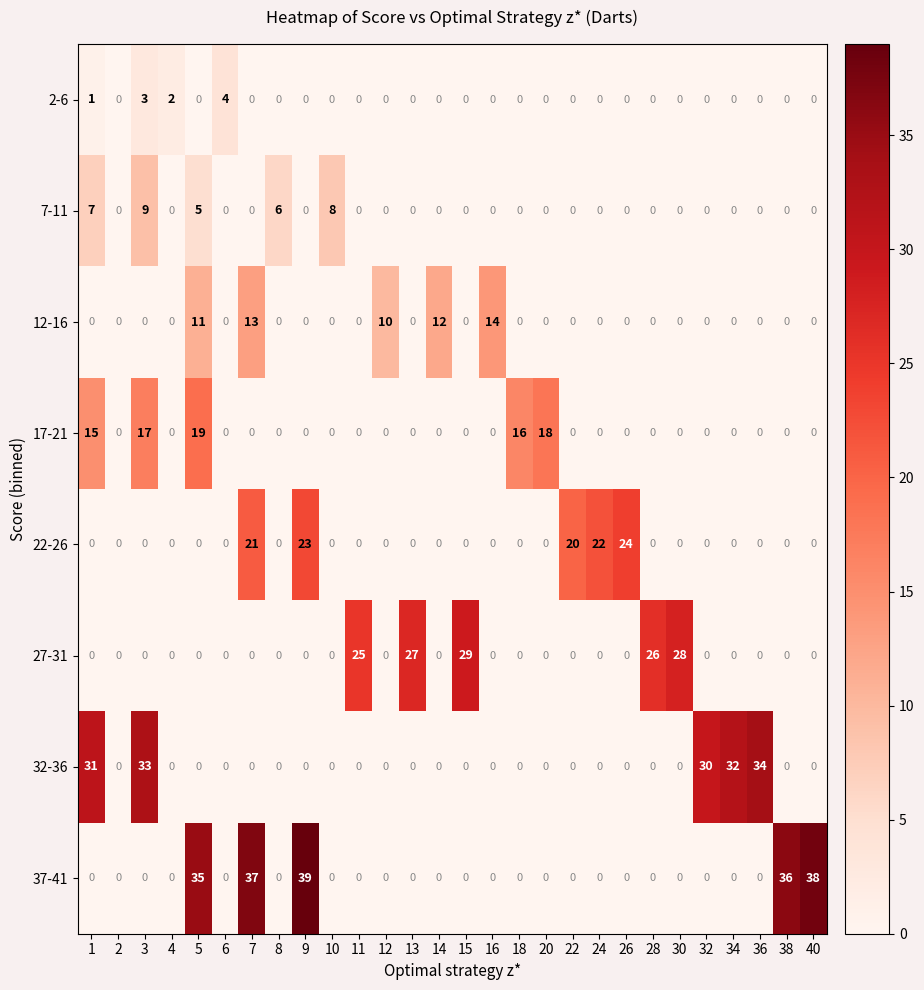

What is the sum of all 17-21 values?

85